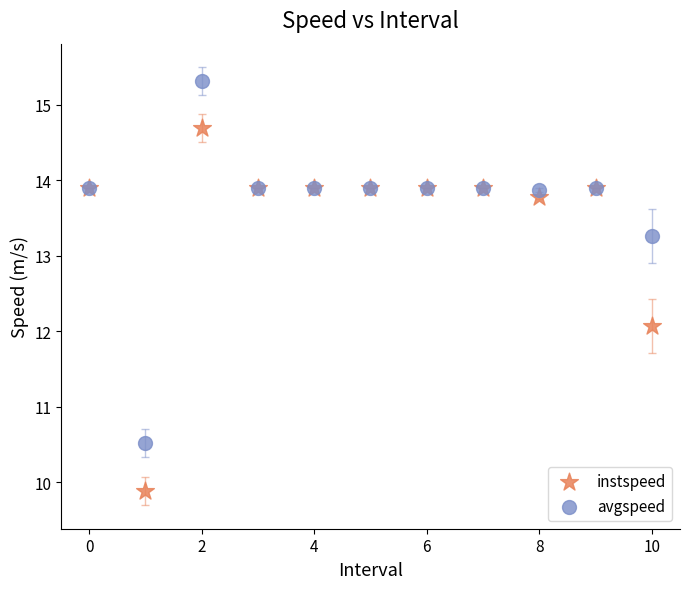

In the instspeed series, what Y value is closest to 12?

12.1